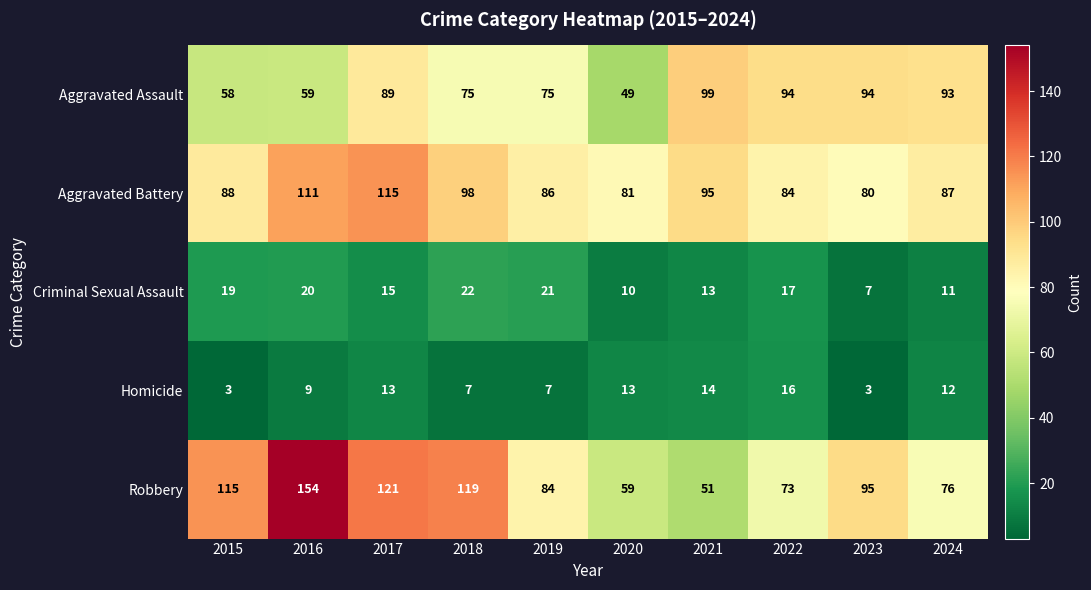

What value does the Aggravated Assault series have at 2024, to the nearest 5?

95